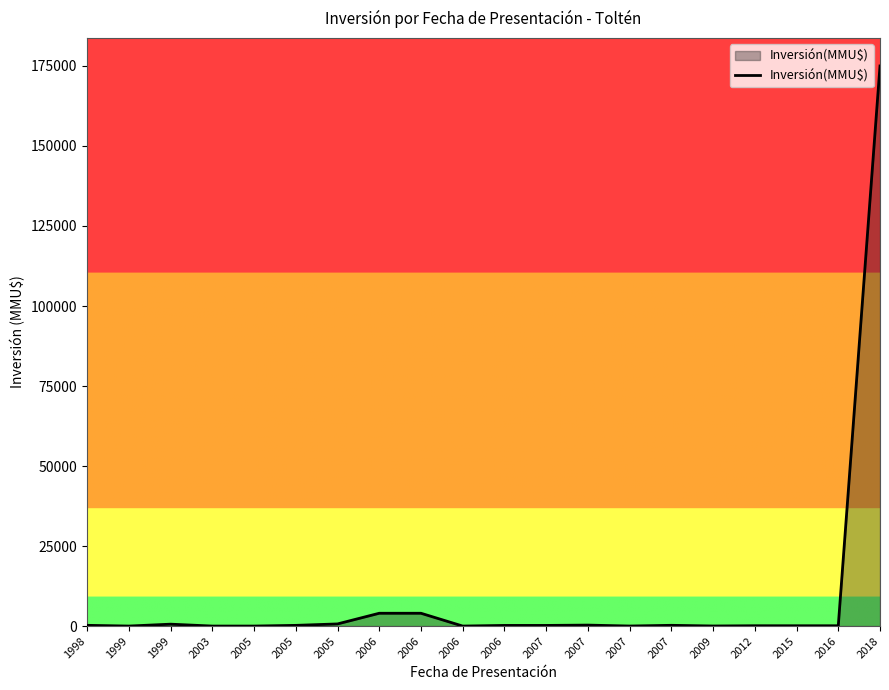

What value does the data have at 2006, to the nearest 10?

4000